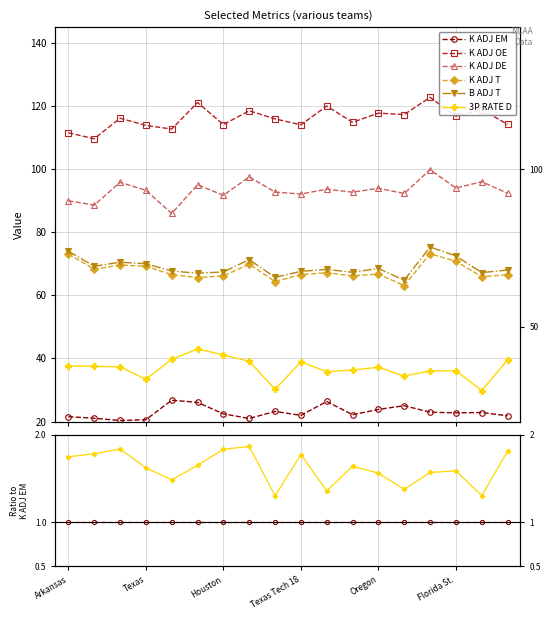

Is the value of K ADJ DE at 16 greater than the value of B ADJ T at Texas?

Yes